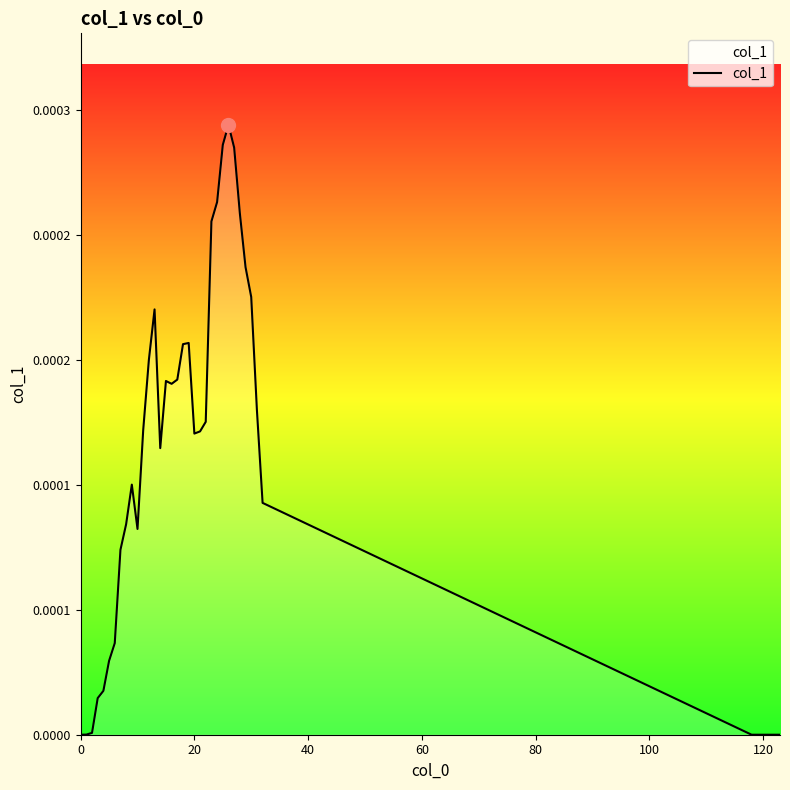

Is this an area chart (filled region under the line)?

No